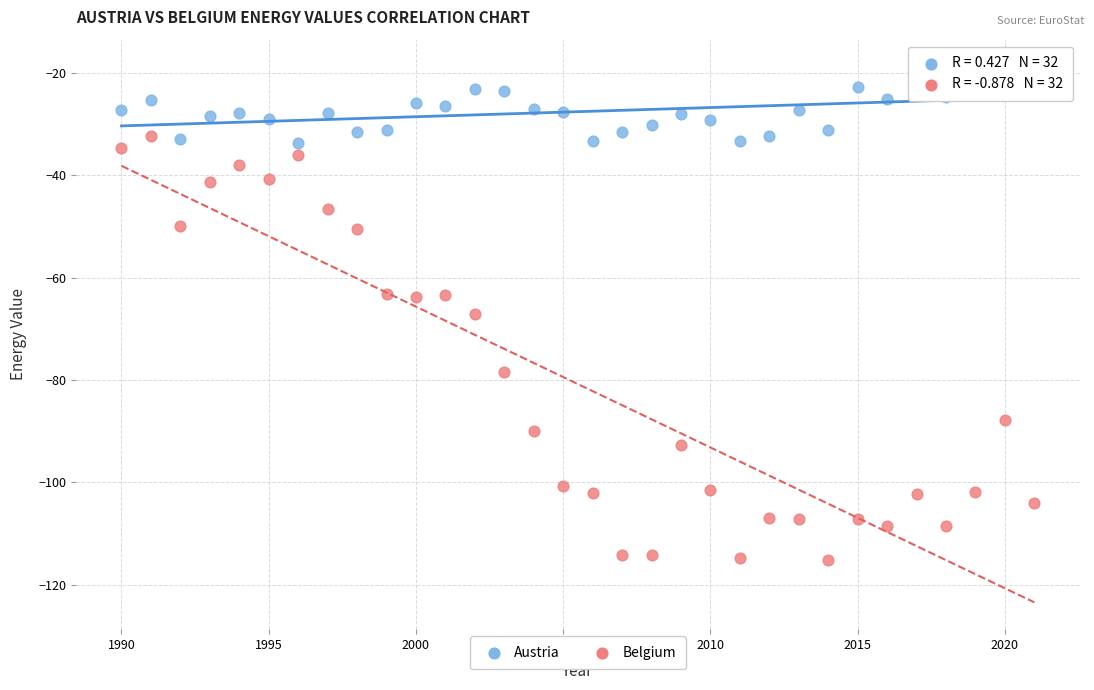

Across all data points, what is the range of X values (max minus min)?

31.0